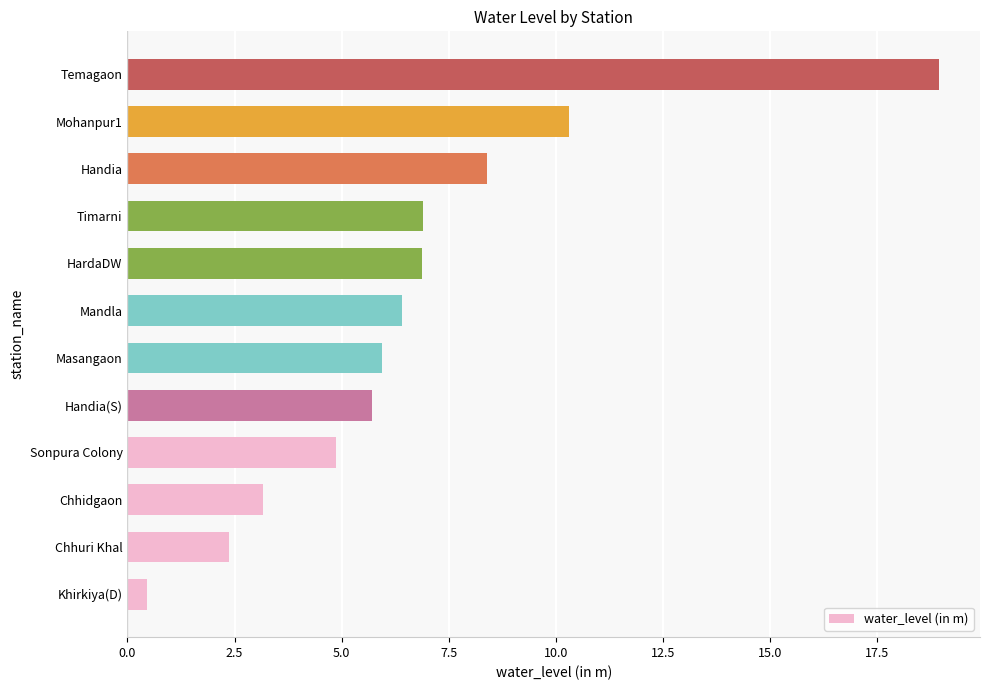

Where is the data nearest to the value 9?

Handia